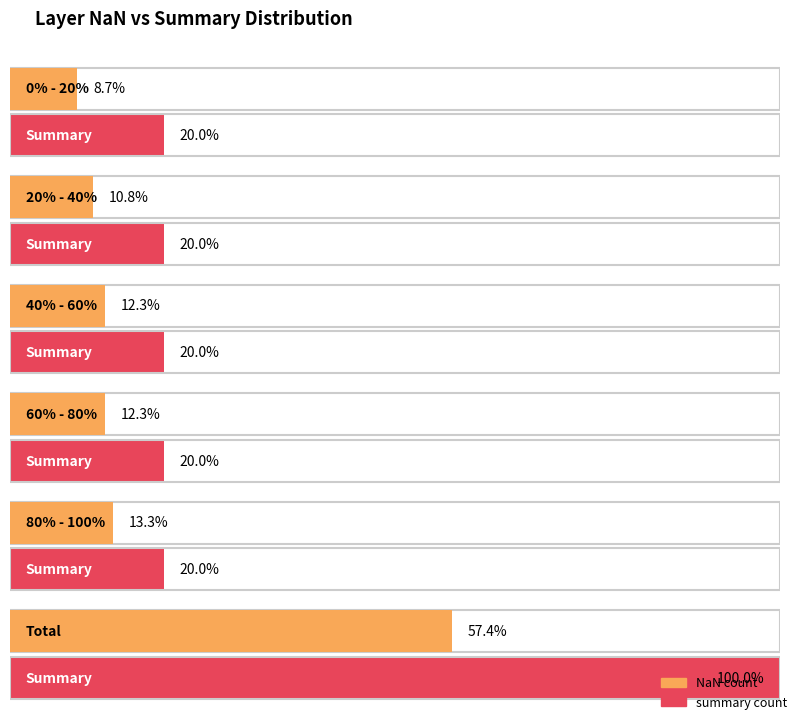

How many groups of bars are there?

6